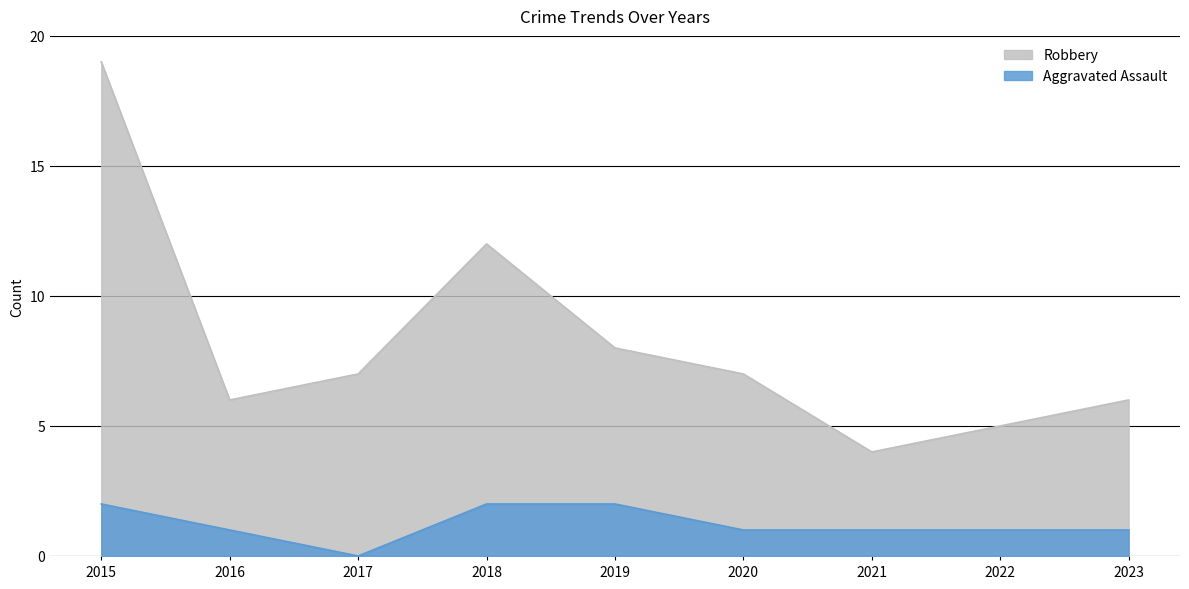

At how many categories does at least one series exceed 4?

8